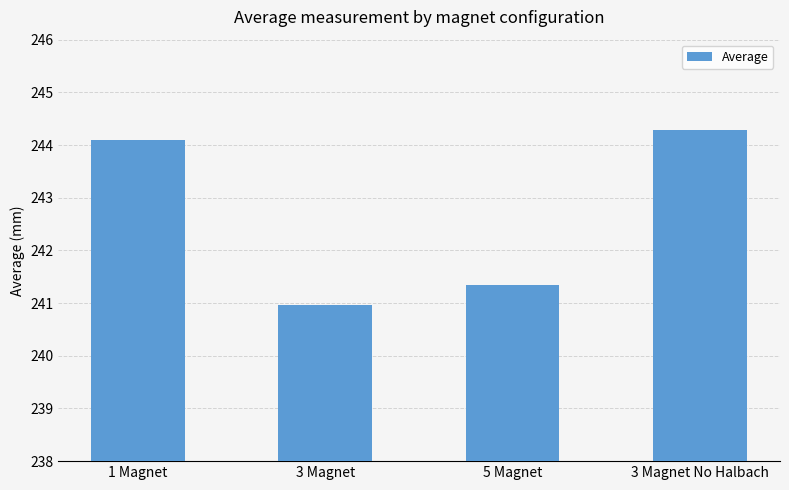

Reading left to right, list all the values displayed in this chart.

244.1	241.0	241.4	244.3